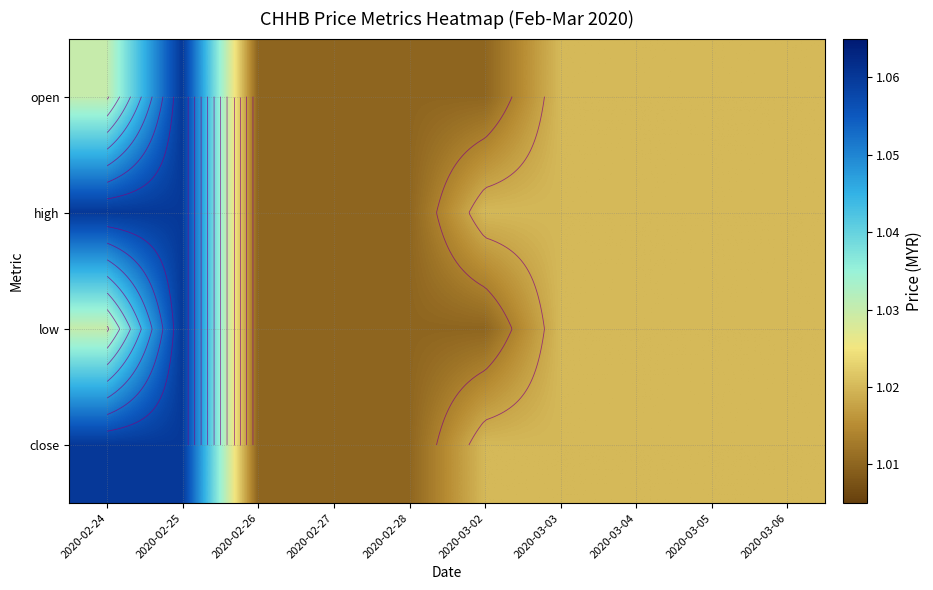

Which label corresponds to the largest value in the chart?

2020-02-25